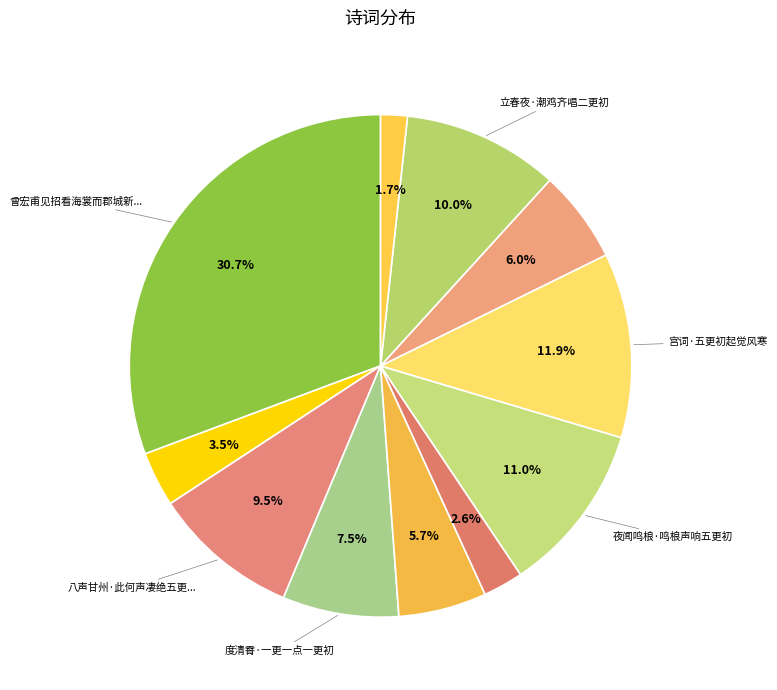

Which slice is the largest?

曾宏甫见招看海裳而郡城新有更初阖扉之令予闻鼓亟归一诗呈宏甫